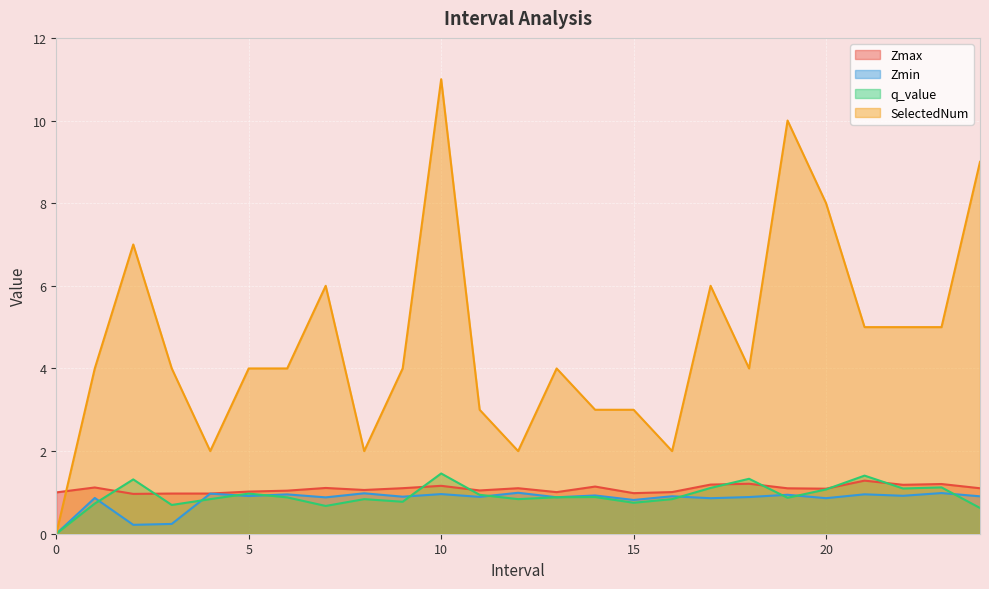

Where is the first local minimum for Zmin?

2